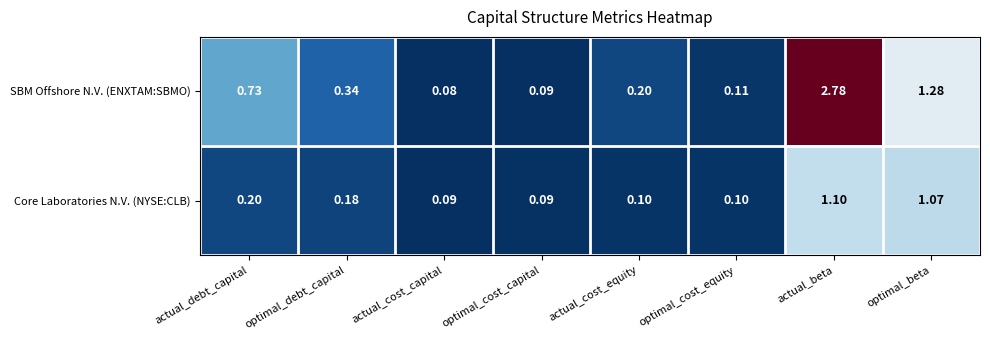

Which category has the highest value across all series?

actual_beta